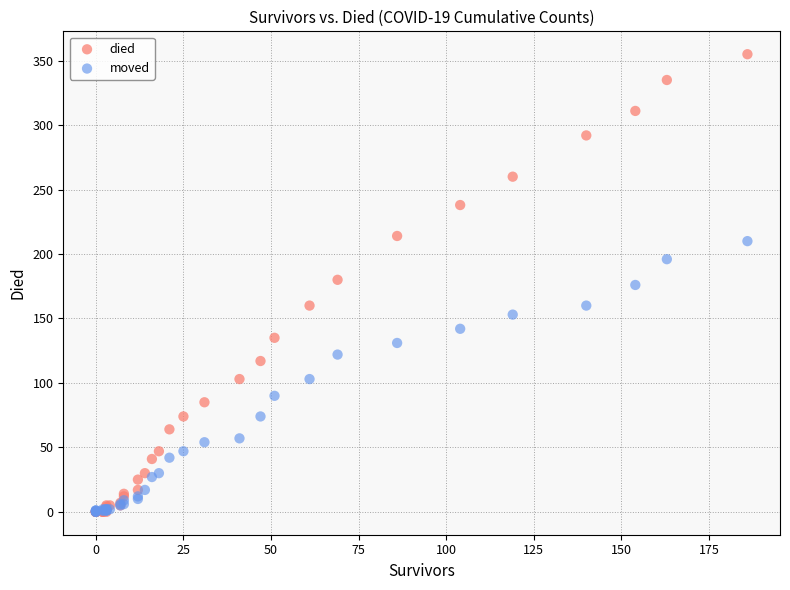

Which series has the largest Y range (max minus min)?

died